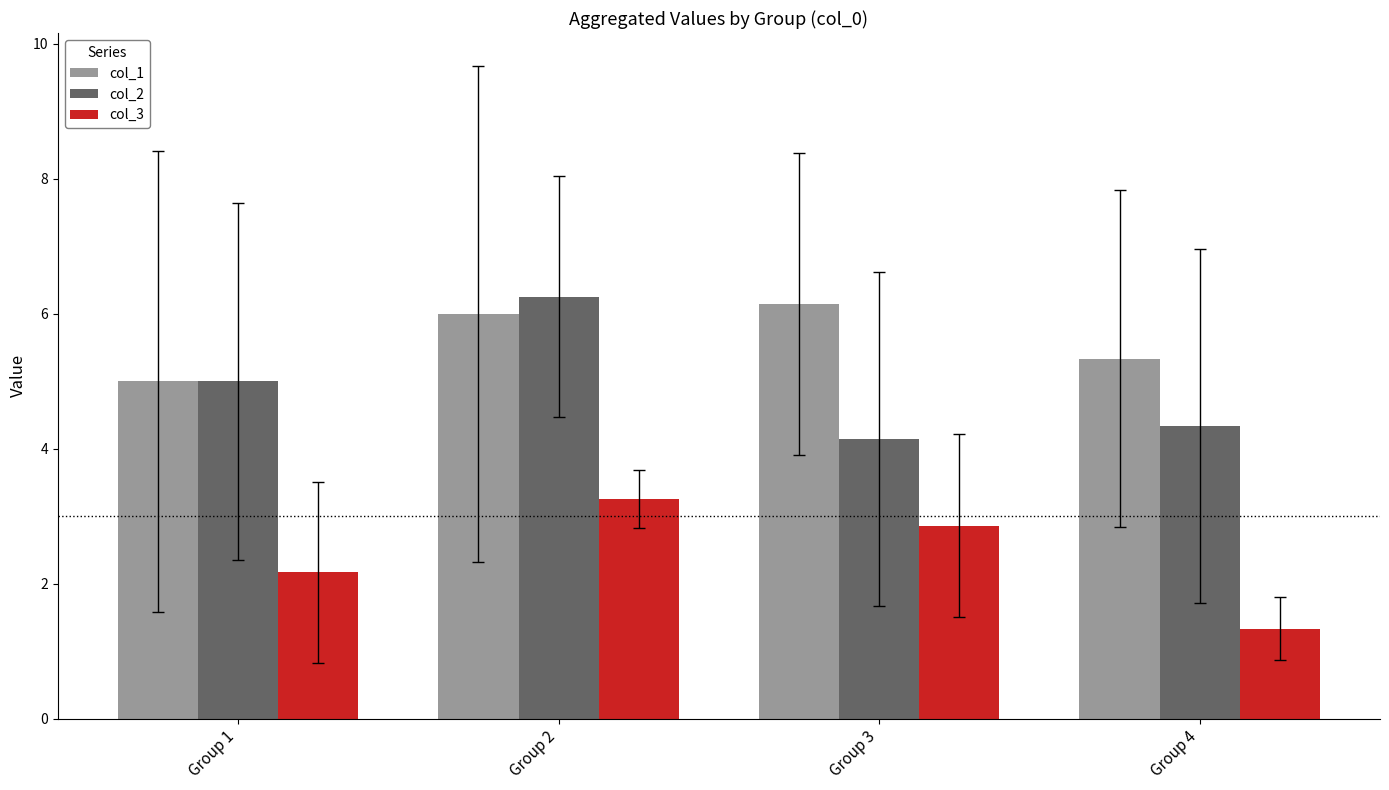

Between Group 2 and Group 3, which series saw the biggest shift?

col_2